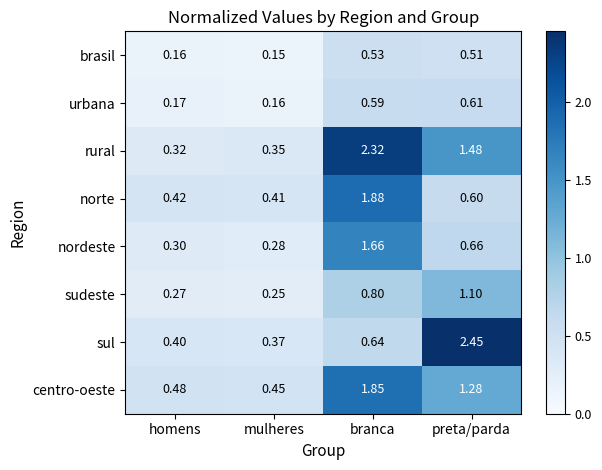

Rank the series by their maximum value, from lowest to highest.

brasil, urbana, sudeste, nordeste, centro-oeste, norte, rural, sul